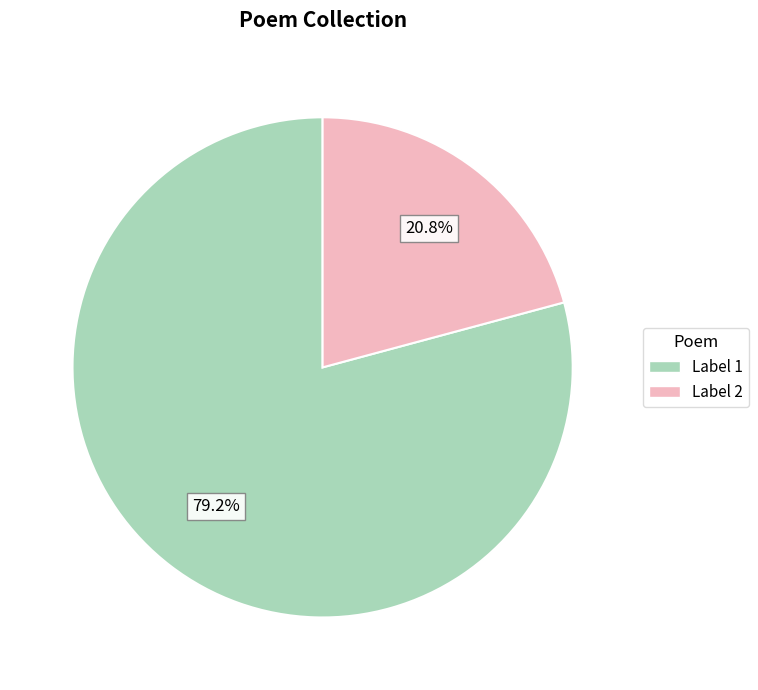

Do Label 2 and Label 1 together represent more than half of the pie?

Yes